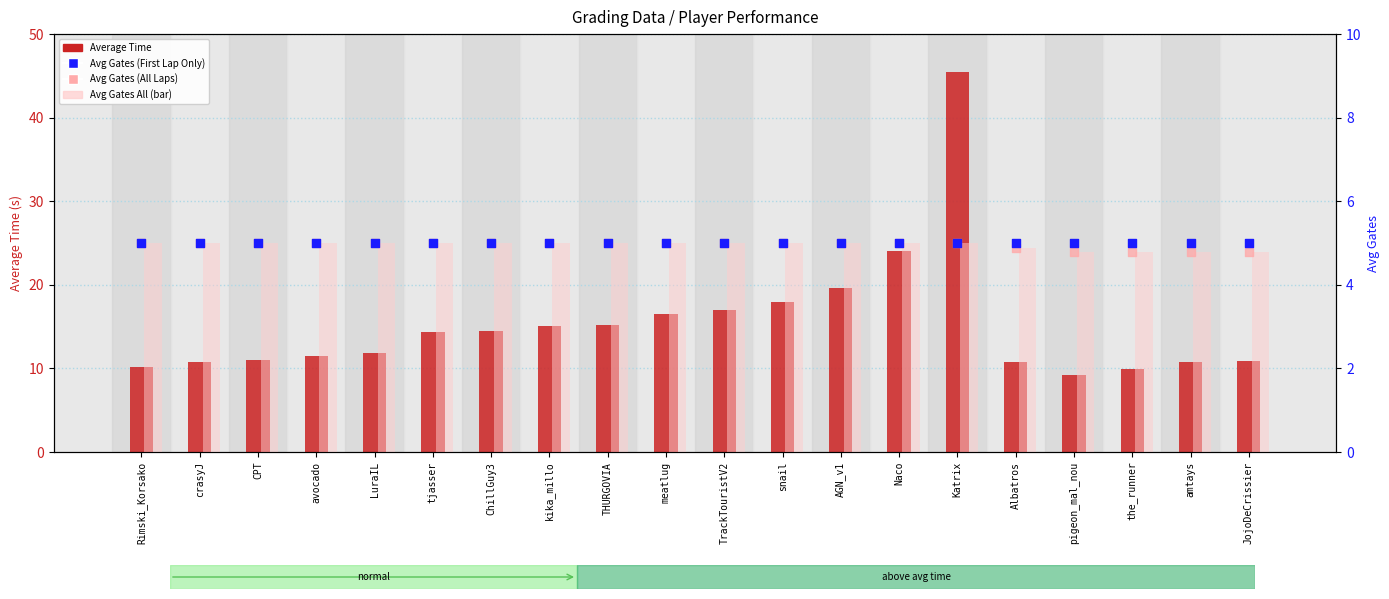

At which category is the sum across all series the highest?

Katrix